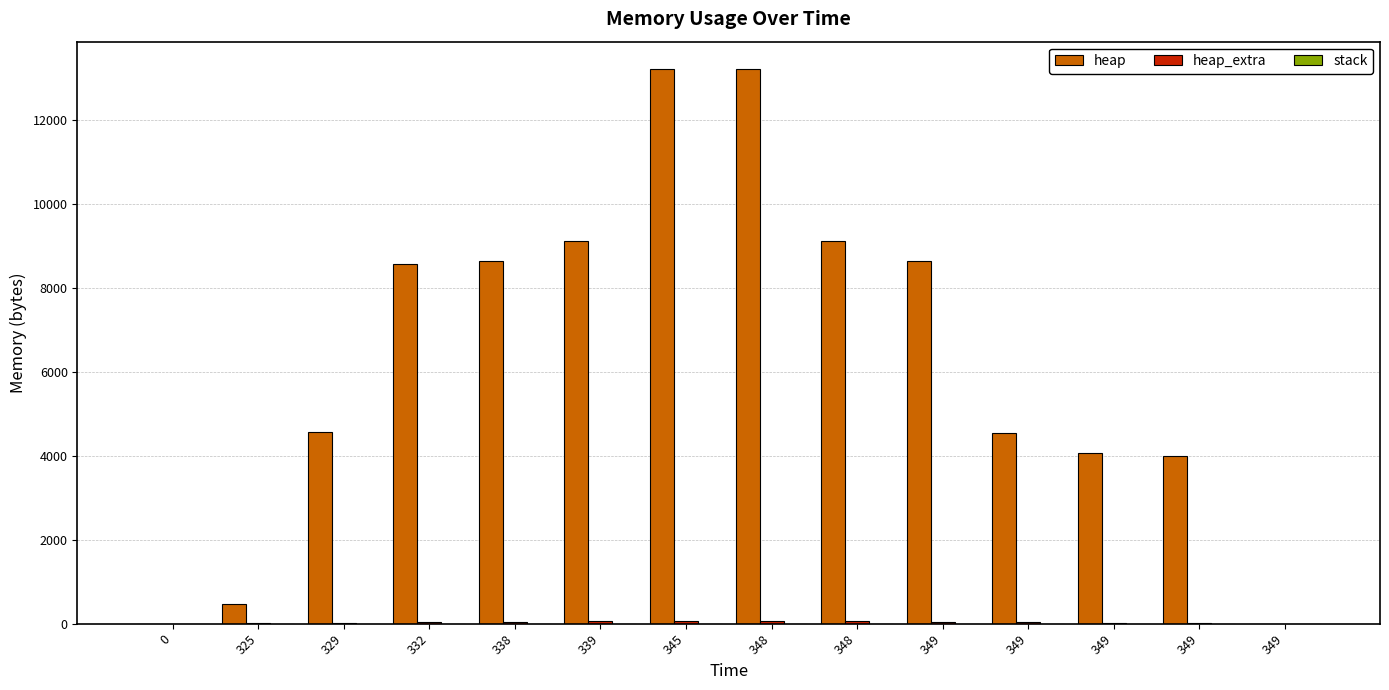

Are the bars grouped side by side (vs. stacked)?

Yes